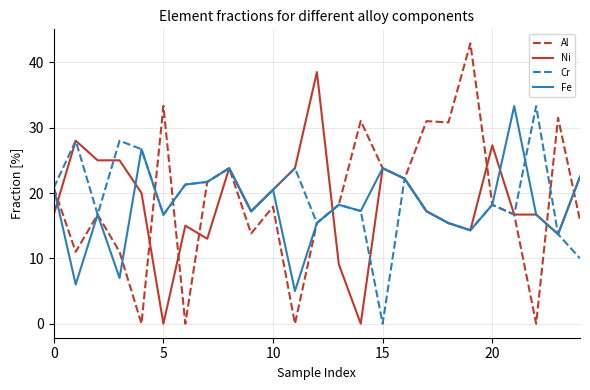

Which series has the largest range (max minus min)?

Al